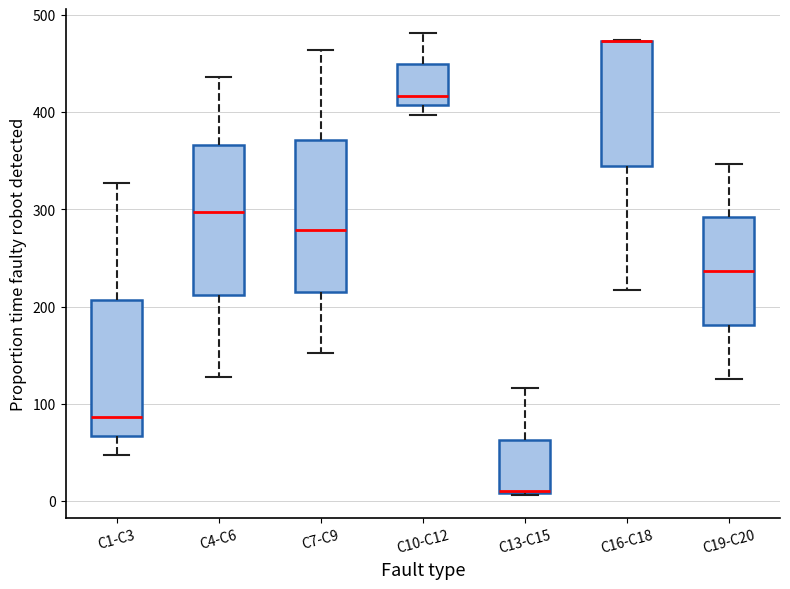

Where is the upper edge of the box for C10-C12 on the y-axis? The values are not printed on the chart, so give them approximately, as read against the axis.

450